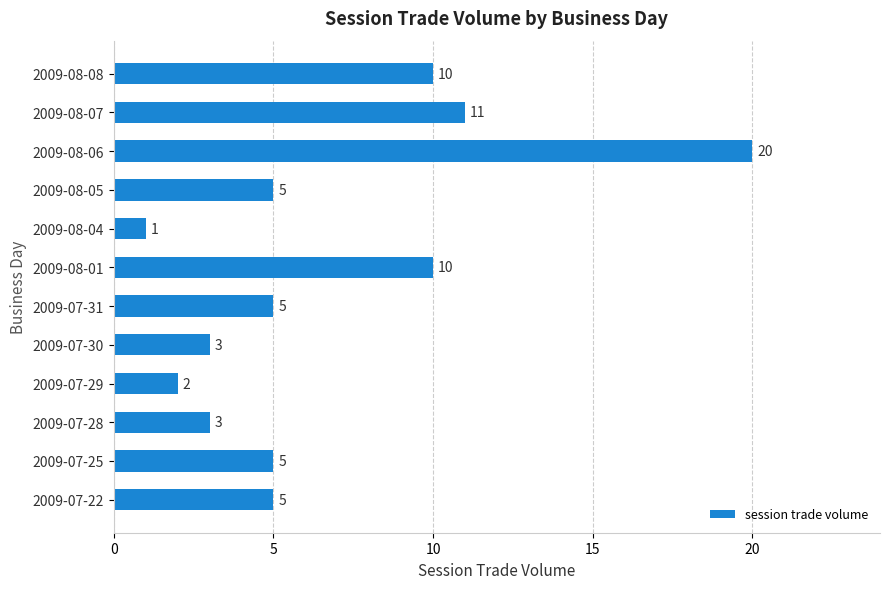

What is the minimum value shown in the chart?

1